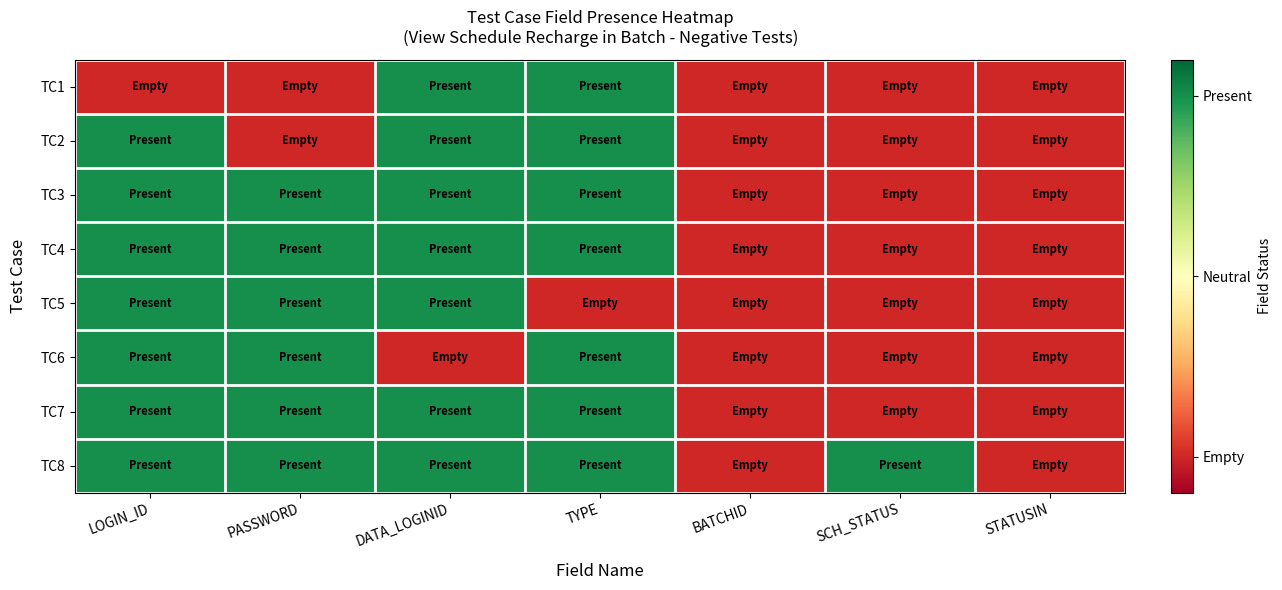

Reading left to right, extract all data points from this chart.

TC1: LOGIN_ID=-0.5	PASSWORD=-0.5	DATA_LOGINID=0.5	TYPE=0.5	BATCHID=-0.5	SCH_STATUS=-0.5	STATUSIN=-0.5
TC2: LOGIN_ID=0.5	PASSWORD=-0.5	DATA_LOGINID=0.5	TYPE=0.5	BATCHID=-0.5	SCH_STATUS=-0.5	STATUSIN=-0.5
TC3: LOGIN_ID=0.5	PASSWORD=0.5	DATA_LOGINID=0.5	TYPE=0.5	BATCHID=-0.5	SCH_STATUS=-0.5	STATUSIN=-0.5
TC4: LOGIN_ID=0.5	PASSWORD=0.5	DATA_LOGINID=0.5	TYPE=0.5	BATCHID=-0.5	SCH_STATUS=-0.5	STATUSIN=-0.5
TC5: LOGIN_ID=0.5	PASSWORD=0.5	DATA_LOGINID=0.5	TYPE=-0.5	BATCHID=-0.5	SCH_STATUS=-0.5	STATUSIN=-0.5
TC6: LOGIN_ID=0.5	PASSWORD=0.5	DATA_LOGINID=-0.5	TYPE=0.5	BATCHID=-0.5	SCH_STATUS=-0.5	STATUSIN=-0.5
TC7: LOGIN_ID=0.5	PASSWORD=0.5	DATA_LOGINID=0.5	TYPE=0.5	BATCHID=-0.5	SCH_STATUS=-0.5	STATUSIN=-0.5
TC8: LOGIN_ID=0.5	PASSWORD=0.5	DATA_LOGINID=0.5	TYPE=0.5	BATCHID=-0.5	SCH_STATUS=0.5	STATUSIN=-0.5